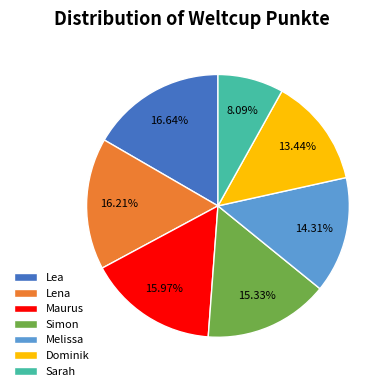

Does any single category account for the majority?

No